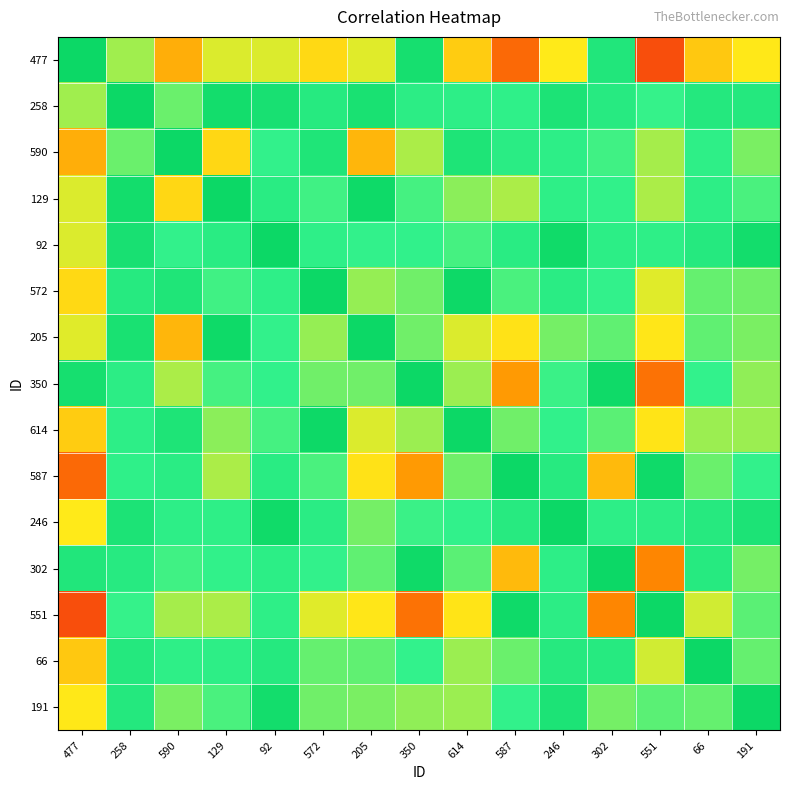

Reading right to left, list all the values displayed in this chart.

477: 191=0.5	66=0.5	551=0.2	302=0.8	246=0.5	587=0.3	614=0.5	350=0.9	205=0.6	572=0.5	92=0.6	129=0.6	590=0.4	258=0.6	477=1.0
258: 191=0.8	66=0.8	551=0.7	302=0.8	246=0.9	587=0.7	614=0.7	350=0.8	205=0.9	572=0.8	92=0.9	129=0.9	590=0.7	258=1.0	477=0.6
590: 191=0.6	66=0.7	551=0.6	302=0.7	246=0.7	587=0.8	614=0.9	350=0.6	205=0.4	572=0.9	92=0.7	129=0.5	590=1.0	258=0.7	477=0.4
129: 191=0.7	66=0.7	551=0.6	302=0.7	246=0.7	587=0.6	614=0.6	350=0.7	205=1.0	572=0.7	92=0.8	129=1.0	590=0.5	258=0.9	477=0.6
92: 191=0.9	66=0.8	551=0.7	302=0.7	246=1.0	587=0.8	614=0.7	350=0.7	205=0.7	572=0.7	92=1.0	129=0.8	590=0.7	258=0.9	477=0.6
572: 191=0.7	66=0.7	551=0.6	302=0.7	246=0.8	587=0.7	614=1.0	350=0.7	205=0.6	572=1.0	92=0.7	129=0.7	590=0.9	258=0.8	477=0.5
205: 191=0.6	66=0.7	551=0.5	302=0.7	246=0.7	587=0.5	614=0.6	350=0.7	205=1.0	572=0.6	92=0.7	129=1.0	590=0.4	258=0.9	477=0.6
350: 191=0.6	66=0.7	551=0.3	302=1.0	246=0.7	587=0.4	614=0.6	350=1.0	205=0.7	572=0.7	92=0.7	129=0.7	590=0.6	258=0.8	477=0.9
614: 191=0.6	66=0.6	551=0.5	302=0.7	246=0.7	587=0.7	614=1.0	350=0.6	205=0.6	572=1.0	92=0.7	129=0.6	590=0.9	258=0.7	477=0.5
587: 191=0.7	66=0.7	551=1.0	302=0.4	246=0.8	587=1.0	614=0.7	350=0.4	205=0.5	572=0.7	92=0.8	129=0.6	590=0.8	258=0.7	477=0.3
246: 191=0.9	66=0.8	551=0.8	302=0.7	246=1.0	587=0.8	614=0.7	350=0.7	205=0.7	572=0.8	92=1.0	129=0.7	590=0.7	258=0.9	477=0.5
302: 191=0.7	66=0.8	551=0.3	302=1.0	246=0.7	587=0.4	614=0.7	350=1.0	205=0.7	572=0.7	92=0.7	129=0.7	590=0.7	258=0.8	477=0.8
551: 191=0.7	66=0.6	551=1.0	302=0.3	246=0.8	587=1.0	614=0.5	350=0.3	205=0.5	572=0.6	92=0.7	129=0.6	590=0.6	258=0.7	477=0.2
66: 191=0.7	66=1.0	551=0.6	302=0.8	246=0.8	587=0.7	614=0.6	350=0.7	205=0.7	572=0.7	92=0.8	129=0.7	590=0.7	258=0.8	477=0.5
191: 191=1.0	66=0.7	551=0.7	302=0.7	246=0.9	587=0.7	614=0.6	350=0.6	205=0.6	572=0.7	92=0.9	129=0.7	590=0.6	258=0.8	477=0.5